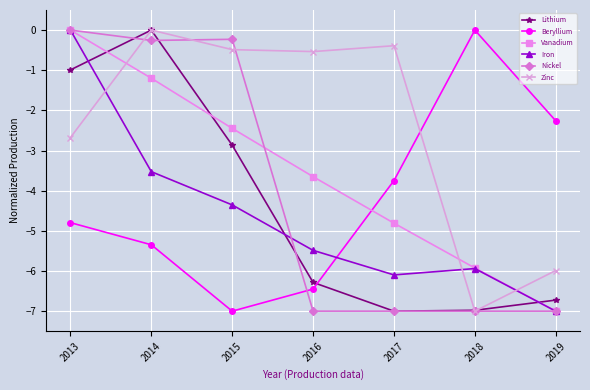

At which category is the sum across all series the highest?

2013